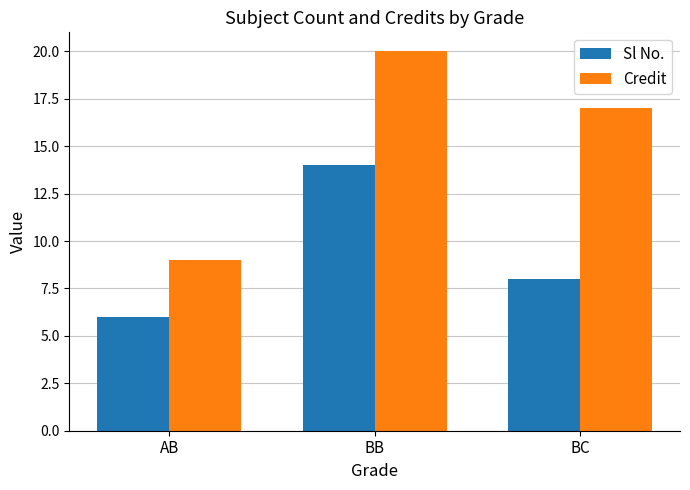

What is the minimum value for Credit?

9